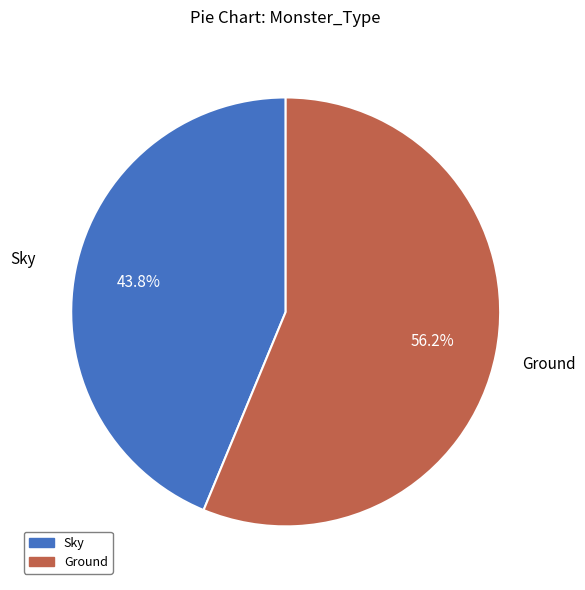

What percentage is the Ground slice, to the nearest percent?

56%